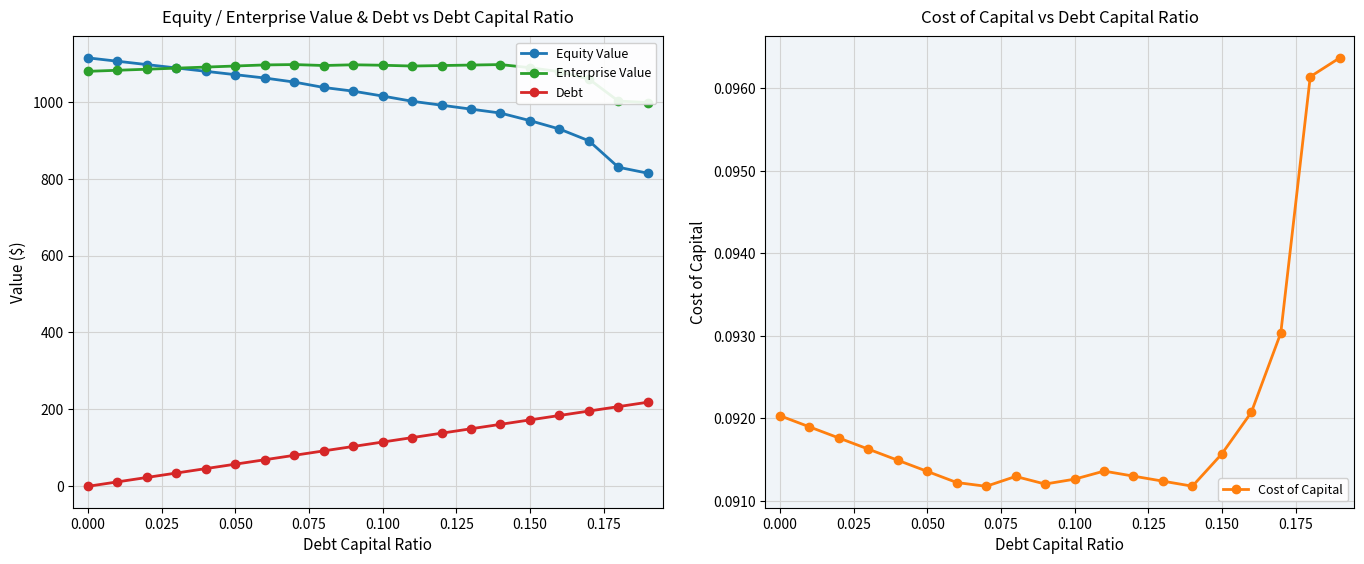

What is the sum of all Enterprise Value values?

21597.0